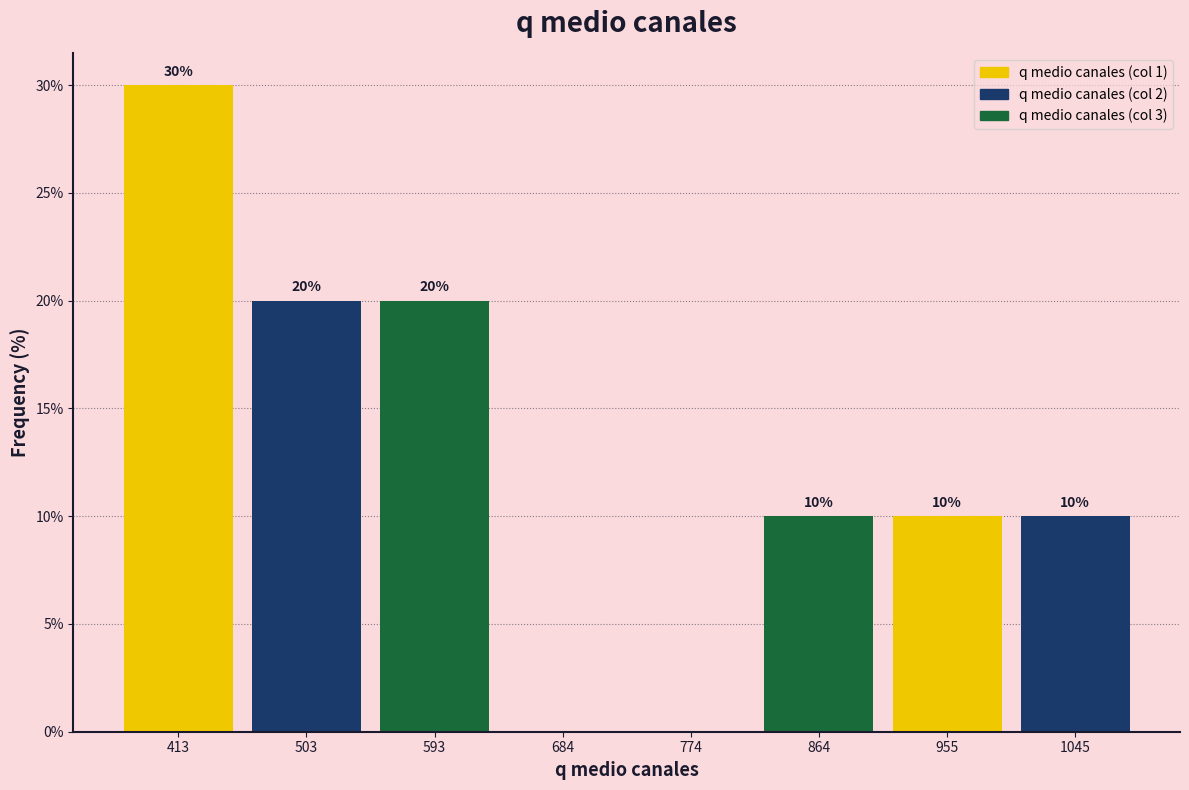

Over which range of the x-axis is the bar tallest?

370 to 460